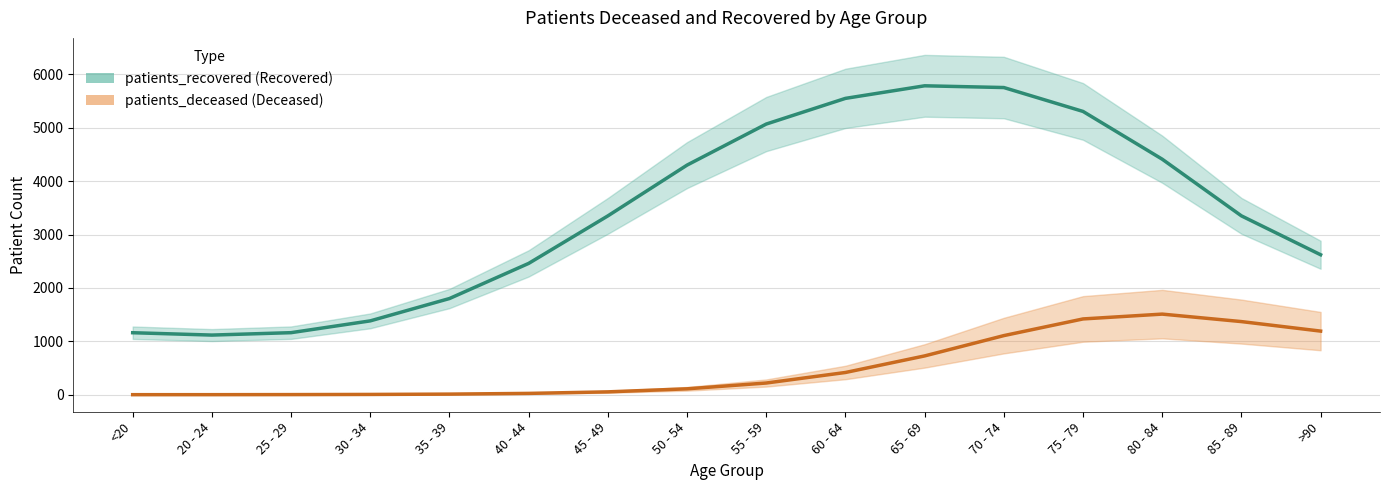

How many values in the patients_deceased series are below 222?

8